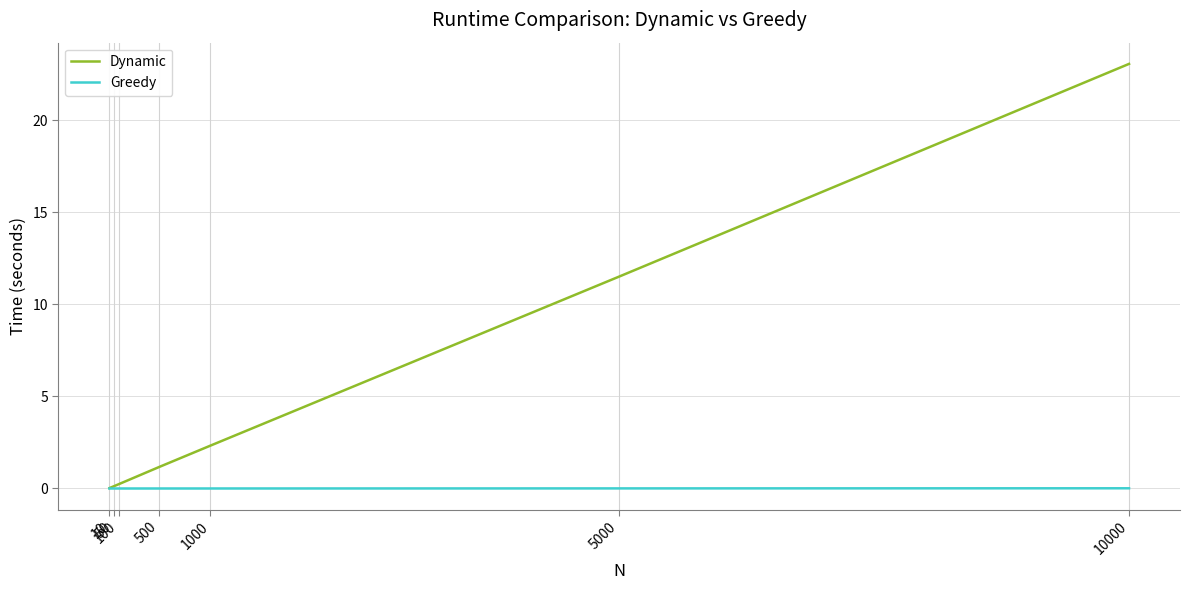

What is the maximum value for Dynamic?

23.1